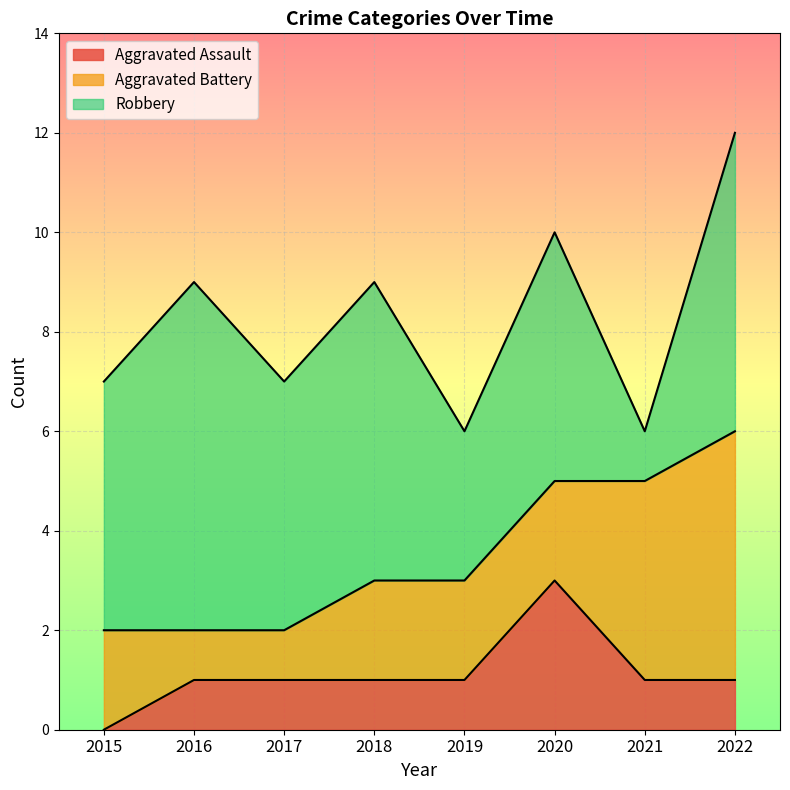

True or false: Aggravated Assault and Robbery cross at least once.

False